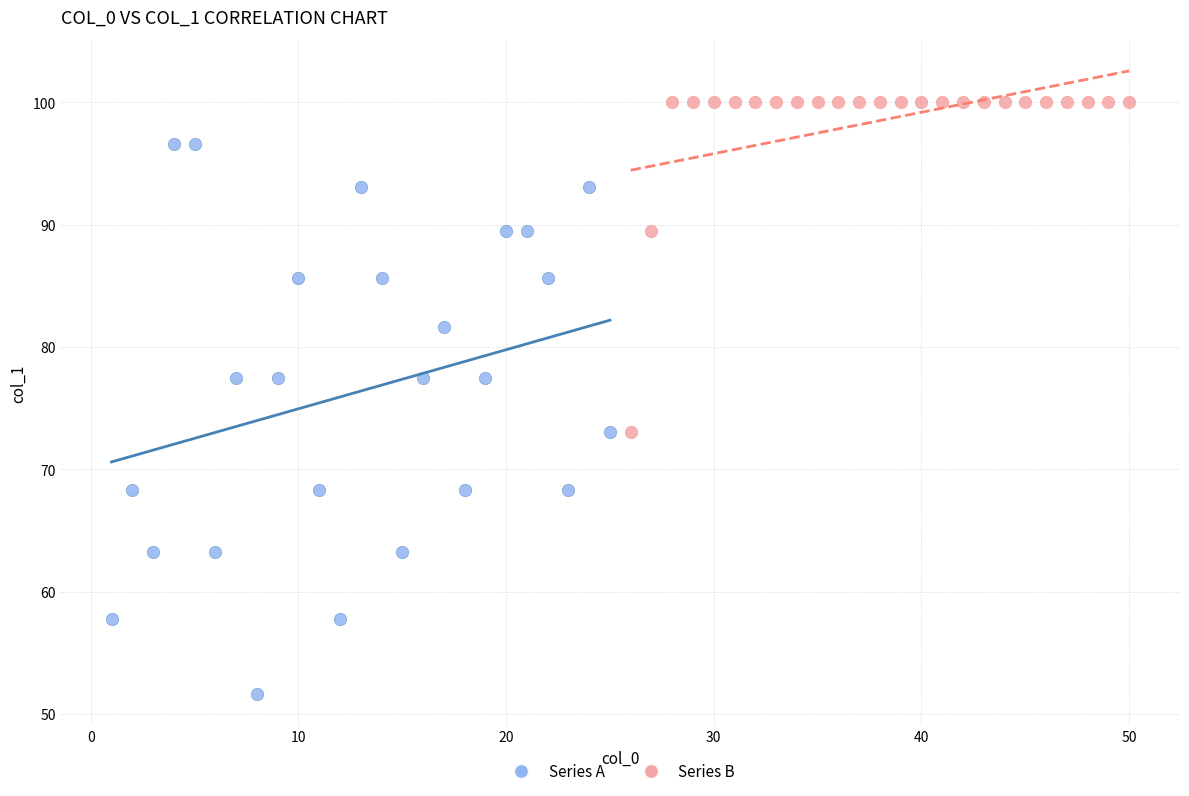

Which series reaches the maximum Y coordinate?

Series B